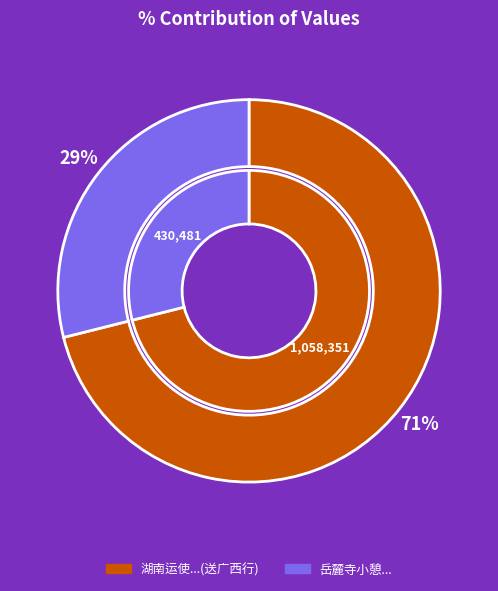

What percentage is the 岳麓寺小憩用李西涯游岳麓寺韵 slice, to the nearest percent?

29%